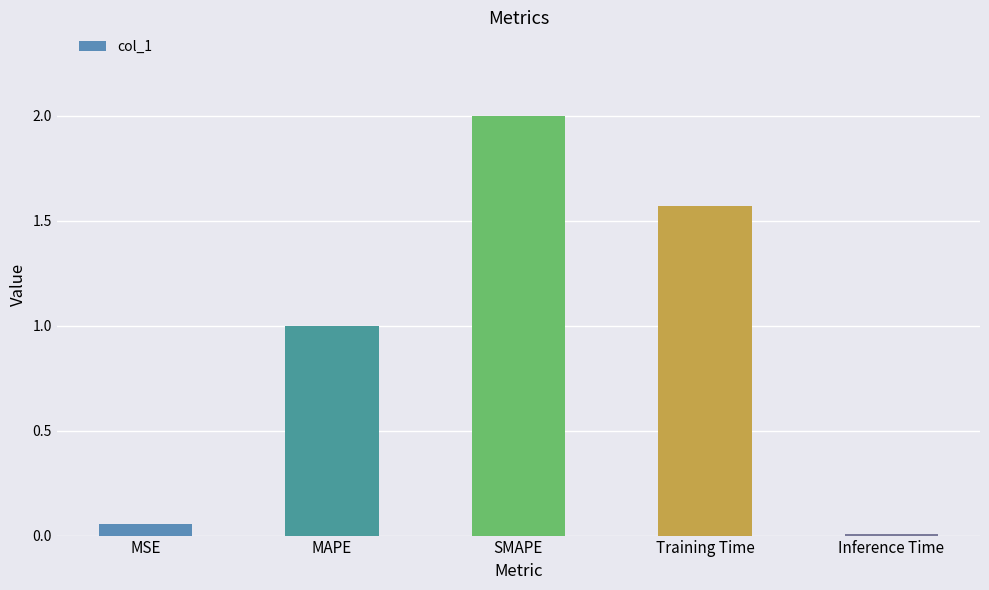

What is the difference between the maximum and minimum values?

2.0